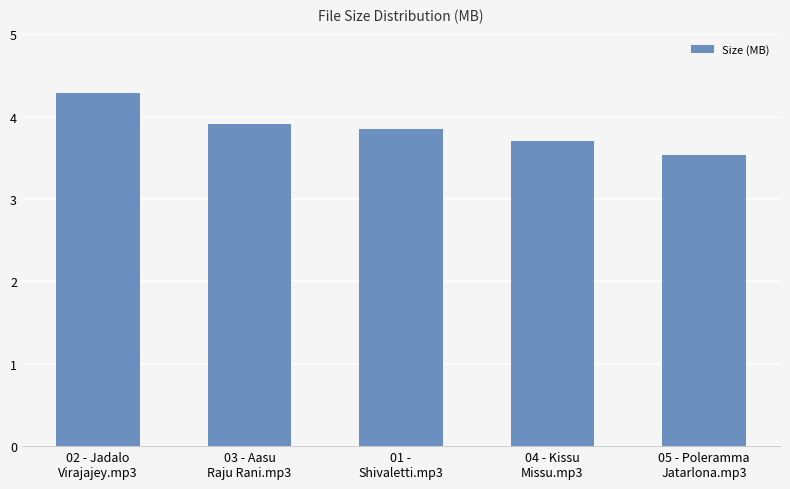

Reading left to right, extract all data points from this chart.

02 - Jadalo
Virajajey.mp3=4.3	03 - Aasu
Raju Rani.mp3=3.9	01 -
Shivaletti.mp3=3.9	04 - Kissu
Missu.mp3=3.7	05 - Poleramma
Jatarlona.mp3=3.5